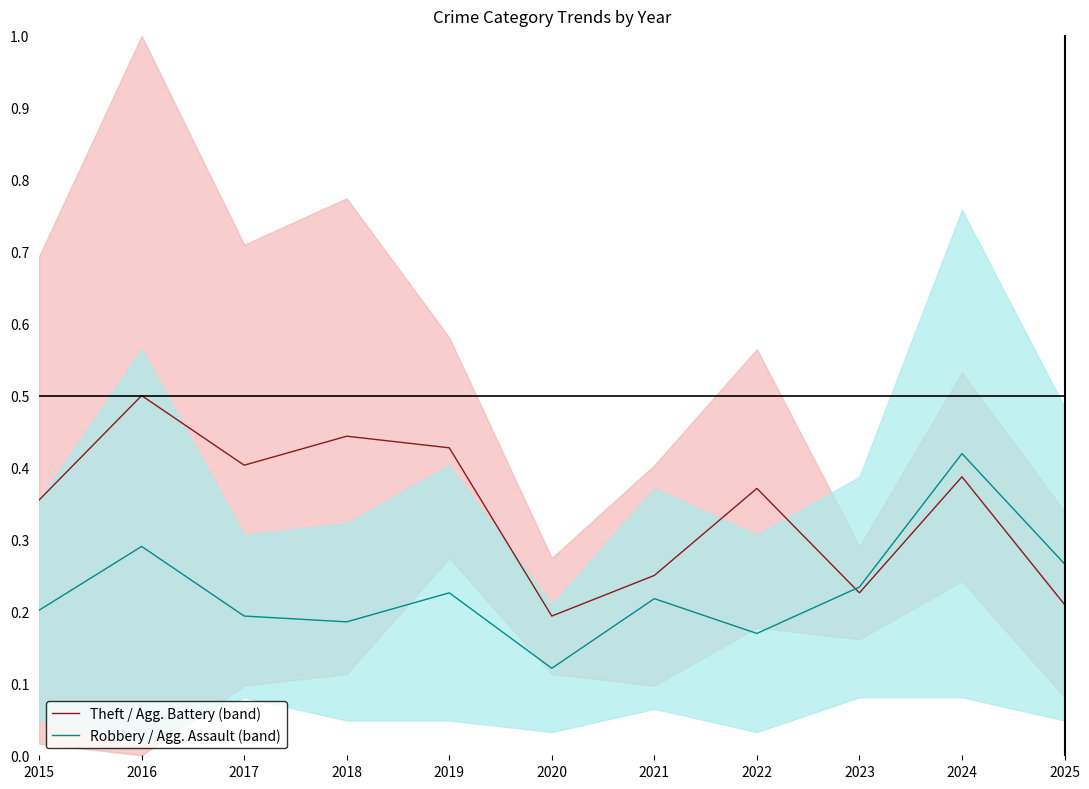

How many lines are shown in the chart?

2